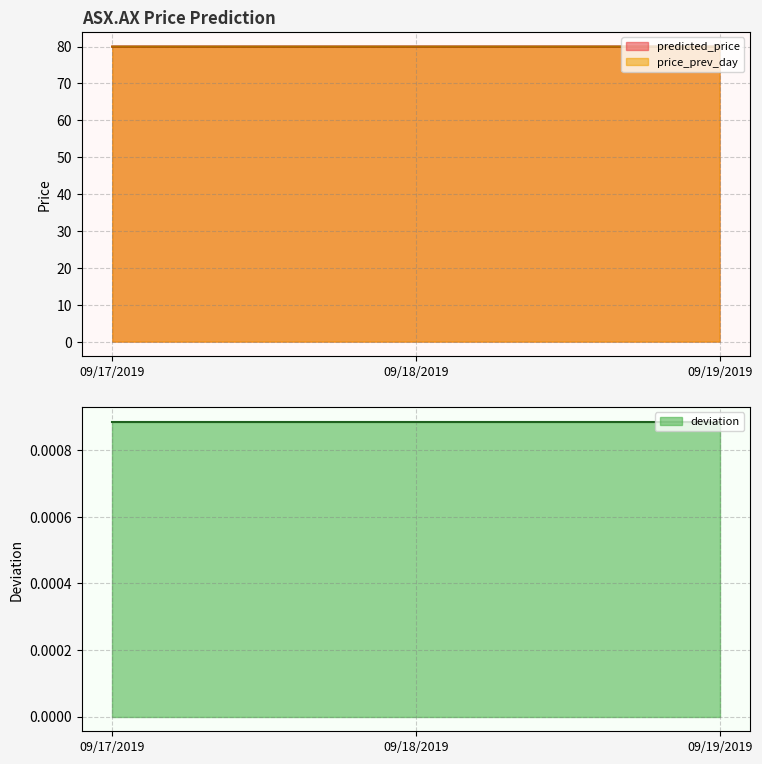

What is the value of the price_prev_day point at the 3rd from the left?

80.0